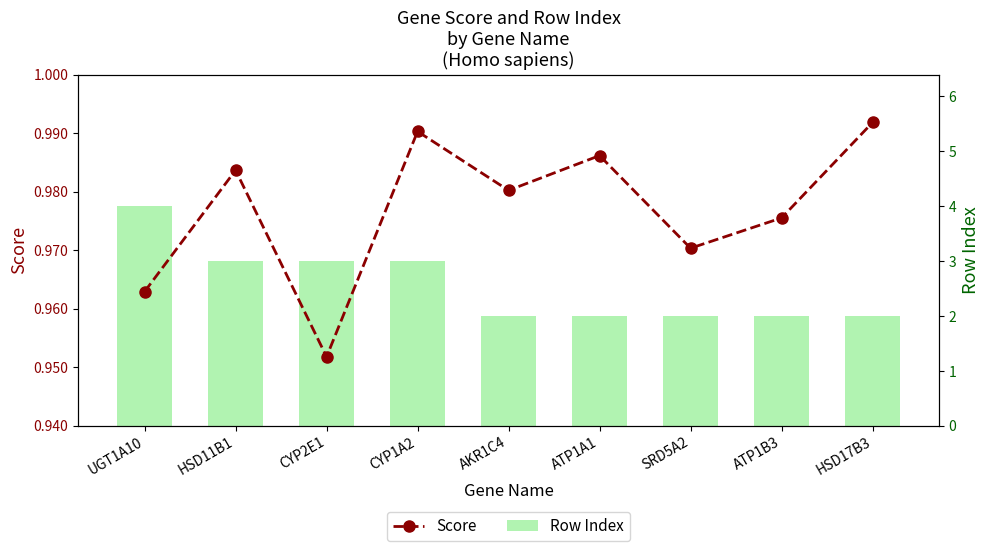

What is the label of the 2nd bar from the left?

HSD11B1